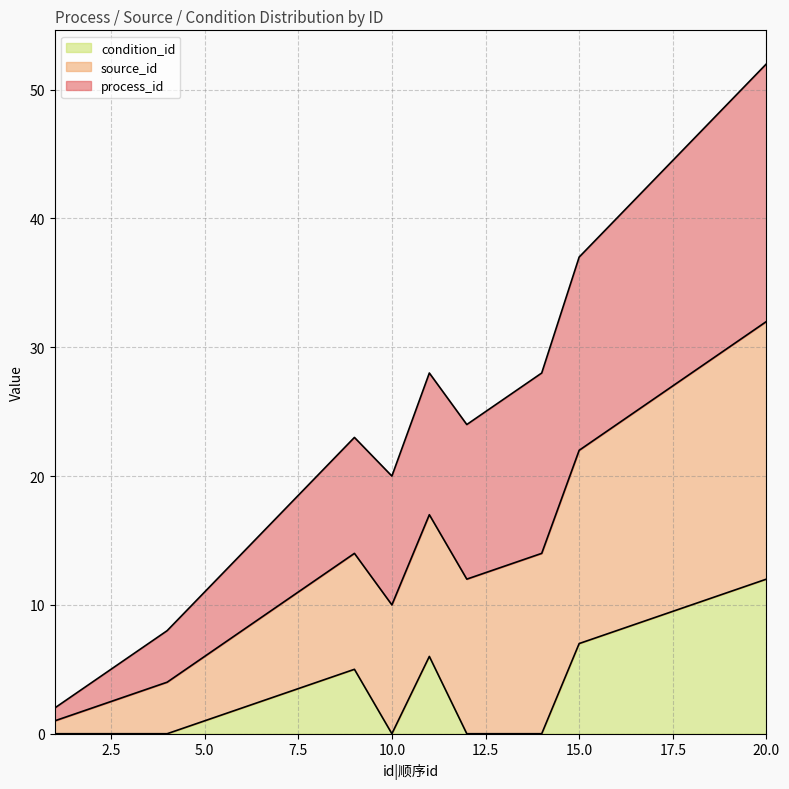

What is the sum of all condition_id values?

78